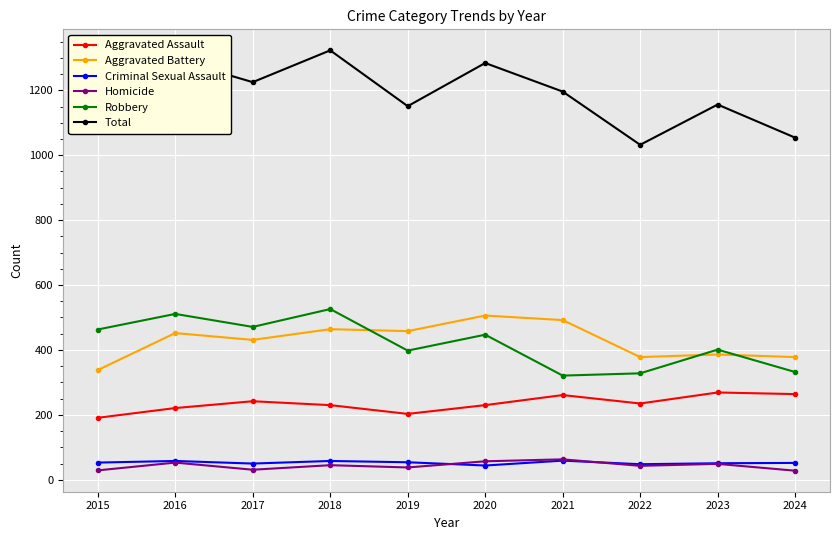

What is the value of the Total point at the 1st from the left?

1074